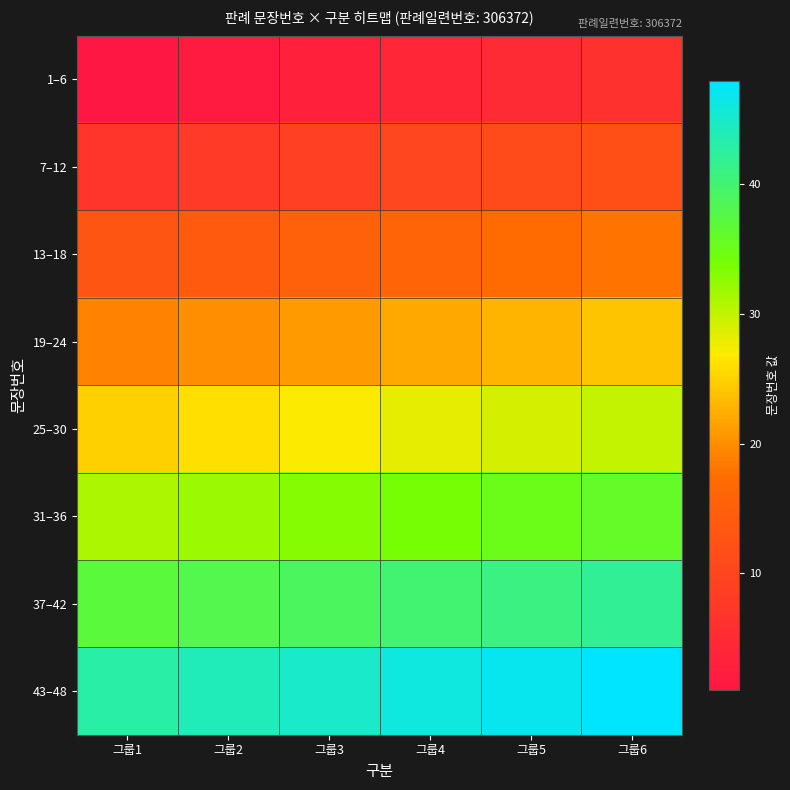

What is the spread (max minus min) of values at 그룹3?

42